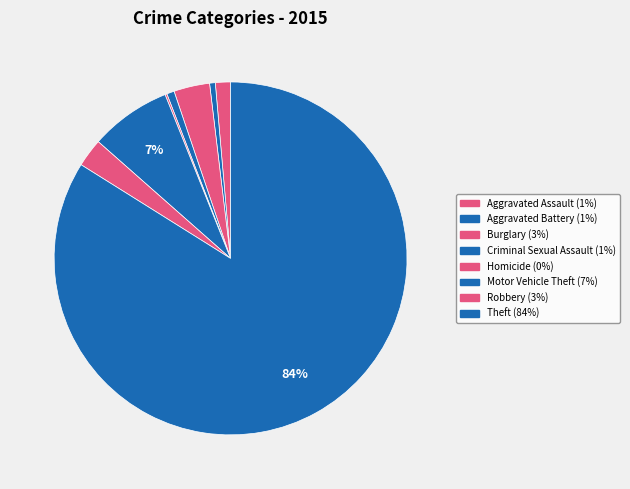

Which category accounts for the majority?

Theft